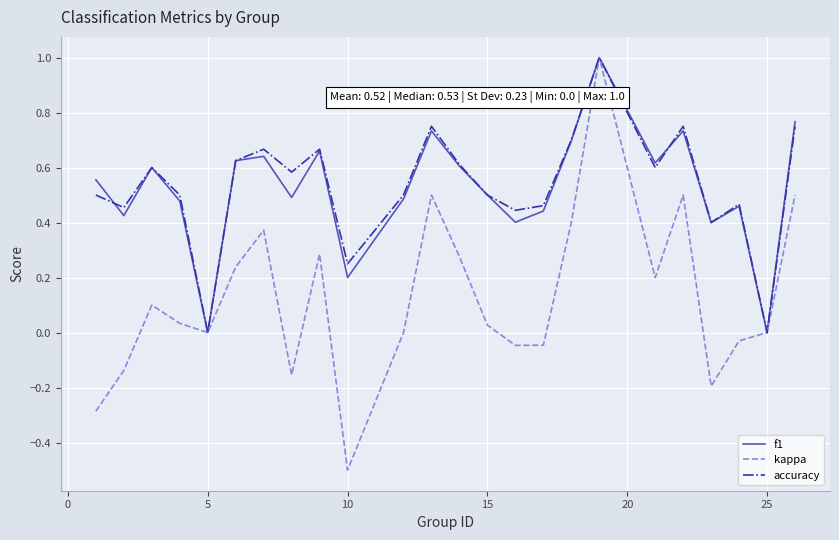

What is the maximum value for accuracy?

1.0